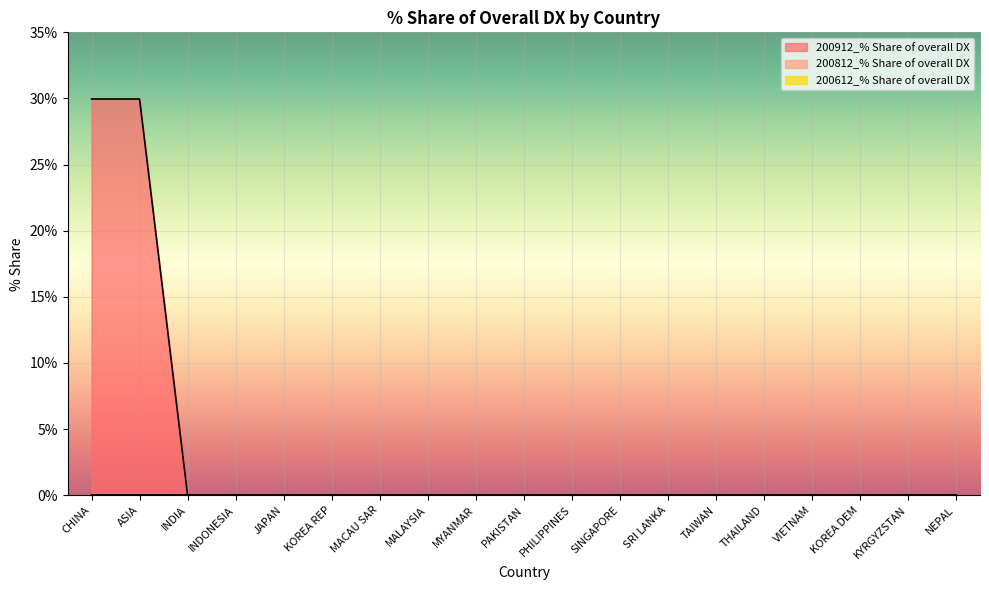

At which label does 200612_% Share of overall DX reach its peak?

CHINA